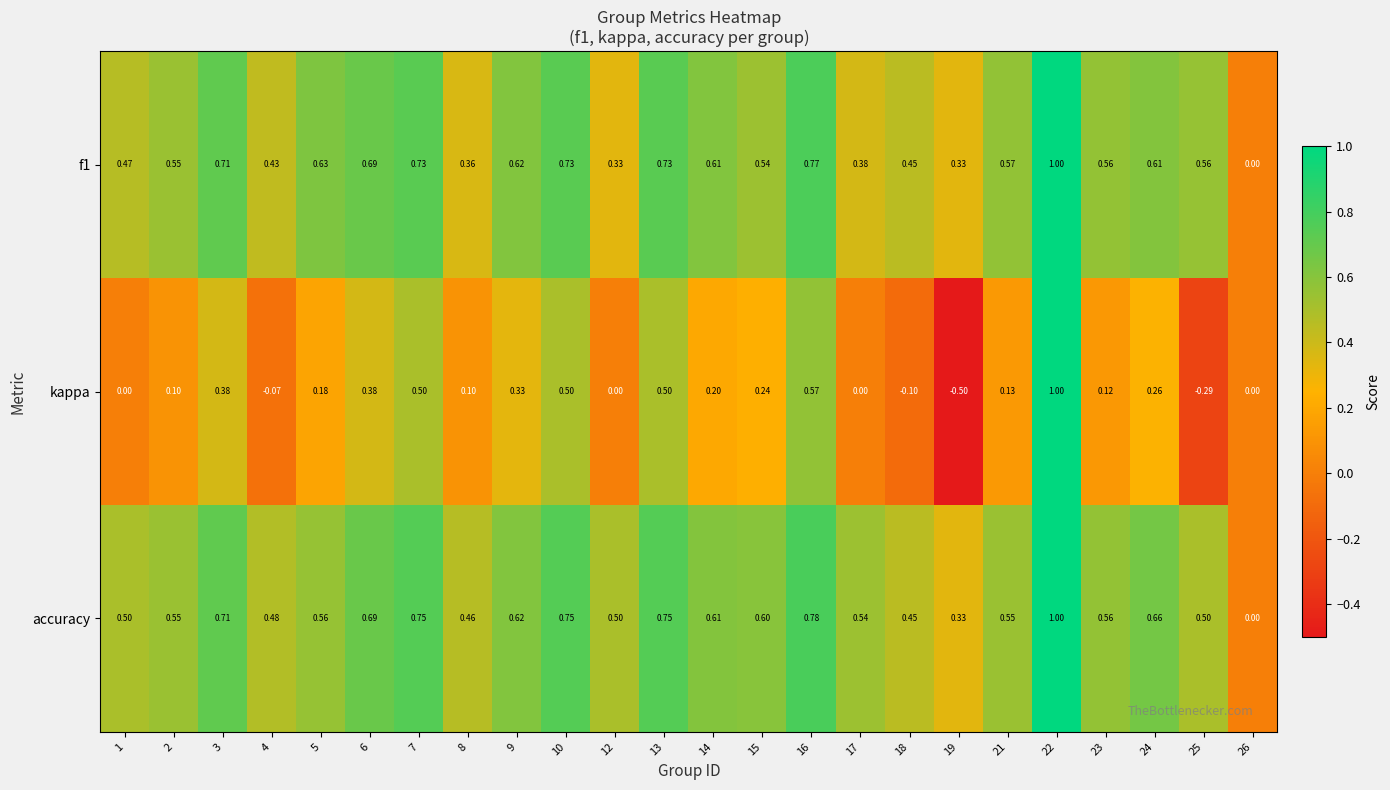

Which category has the highest value across all series?

22